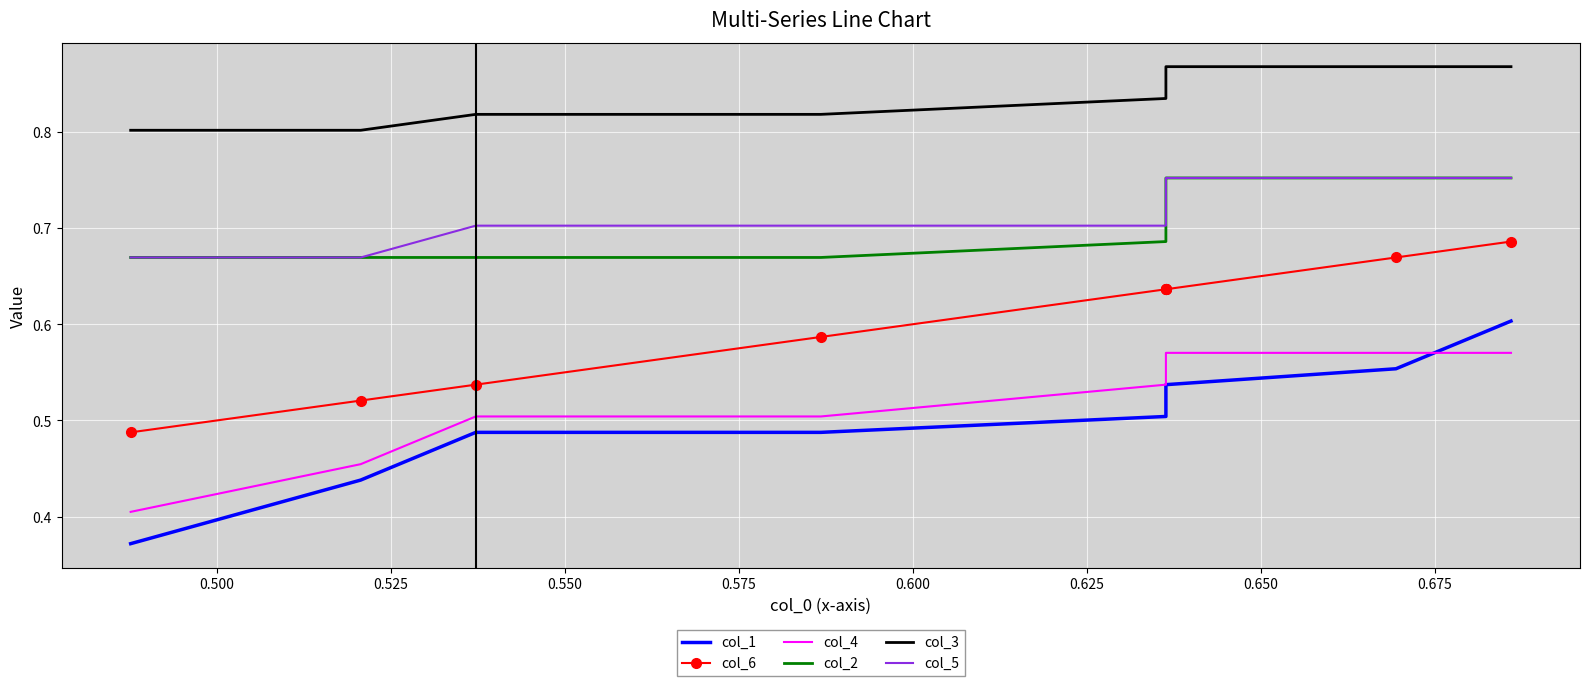

Rank the series at 0.575 from highest to lowest value.

col_3, col_5, col_2, col_6, col_4, col_1